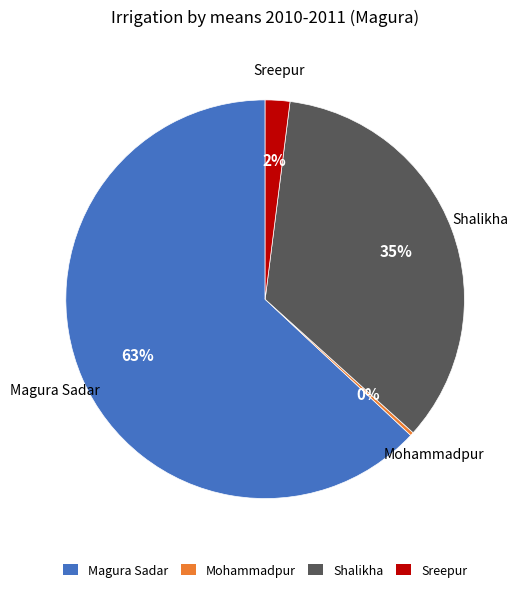

What is the ratio of the value at Magura Sadar to the value at Shalikha?

1.8